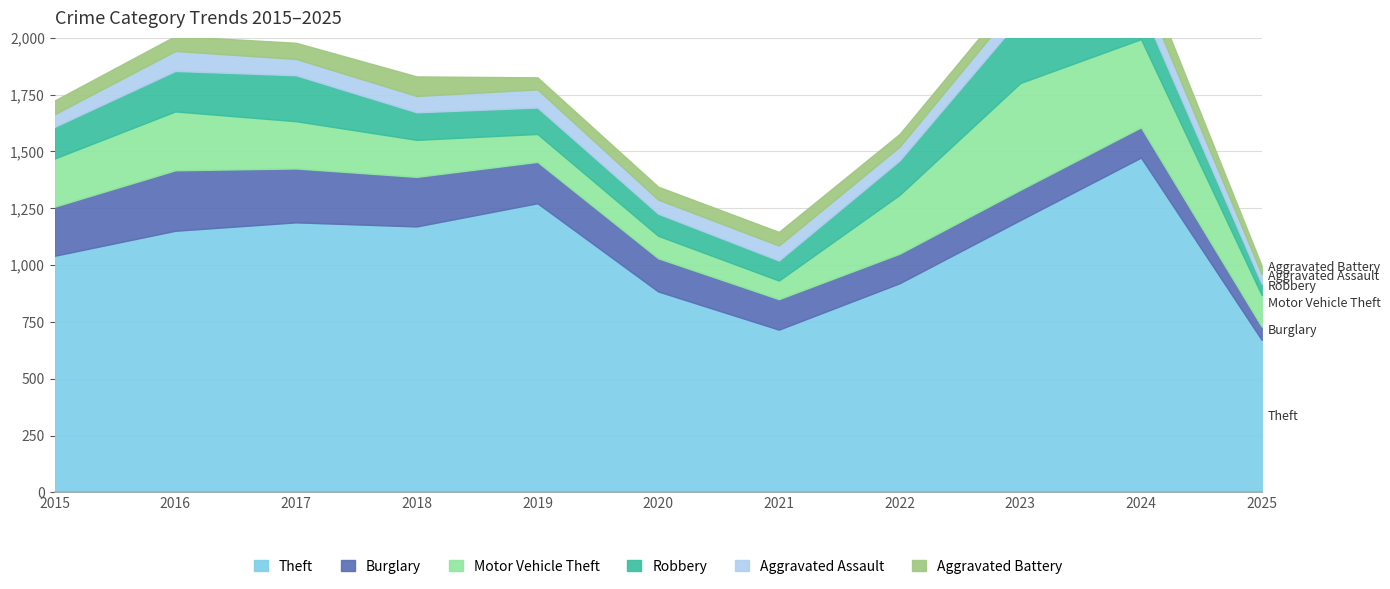

What is the difference between the maximum and minimum values in the Robbery series?

235